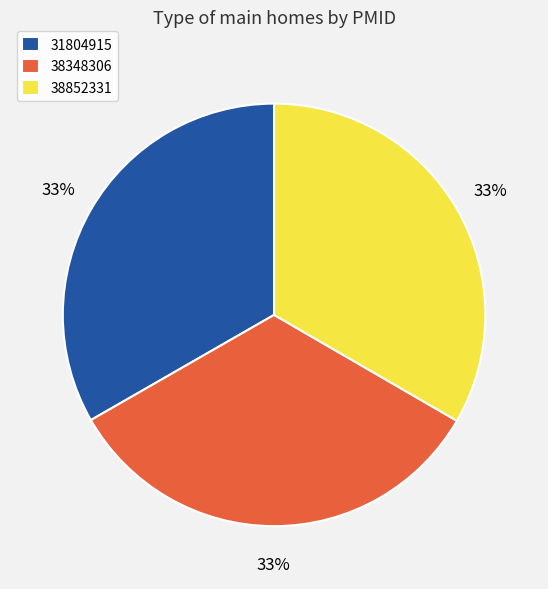

Is there a majority slice in this chart?

No